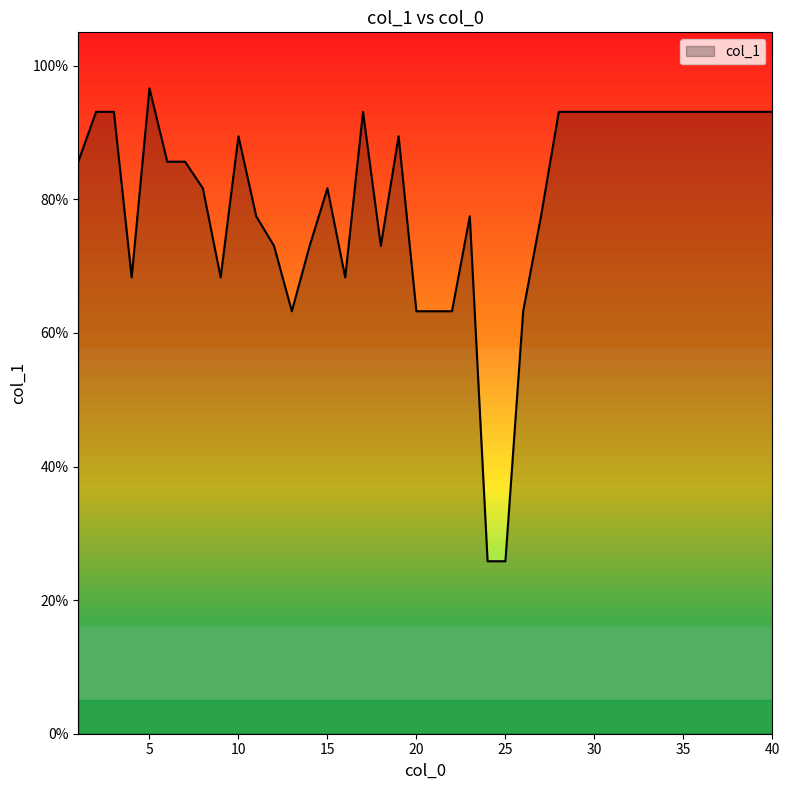

What is the greatest value displayed?

96.6